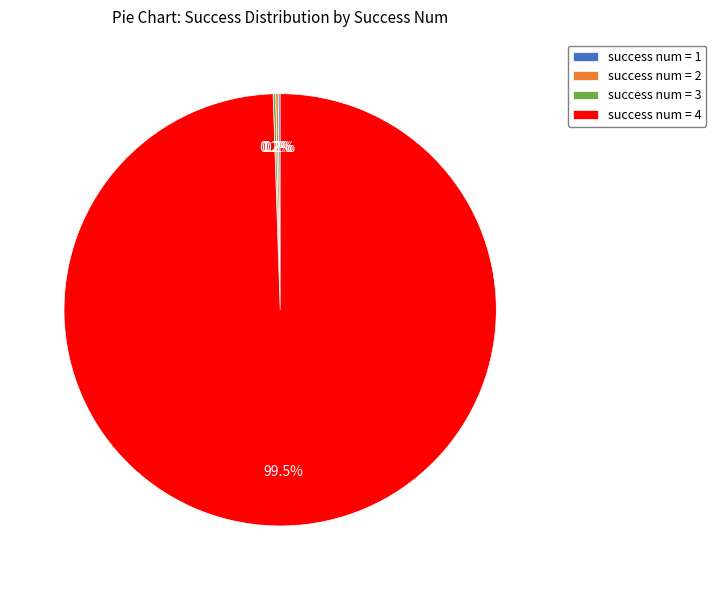

What is the largest slice in the pie chart?

success num = 4